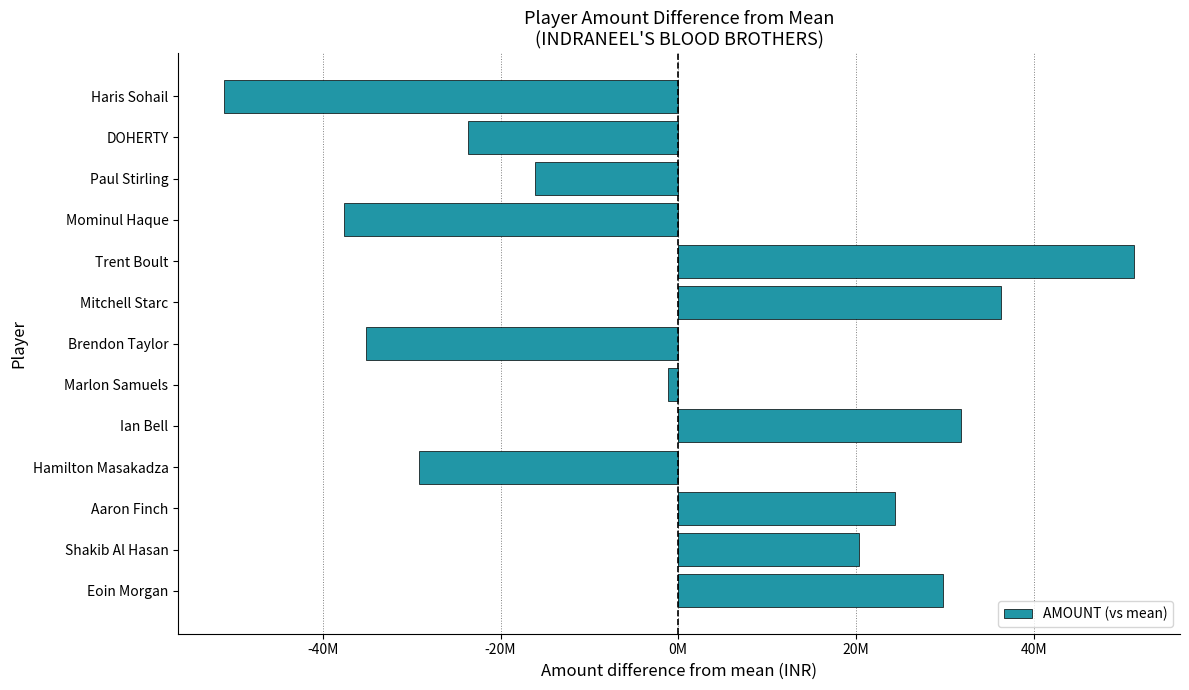

Are the bars horizontal?

Yes